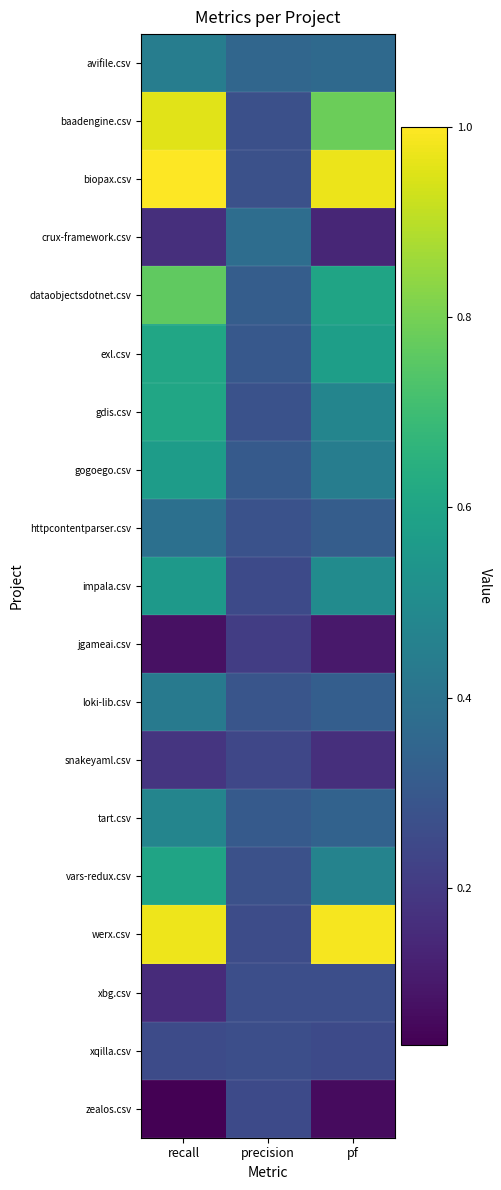

Which series has the largest total across all categories?

biopax.csv